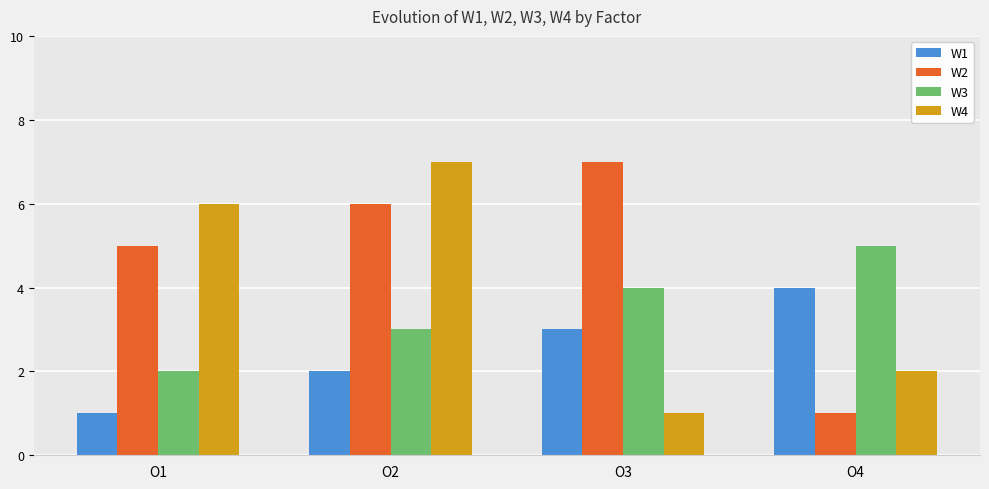

Count the W3 values in the range 3 to 5.

3